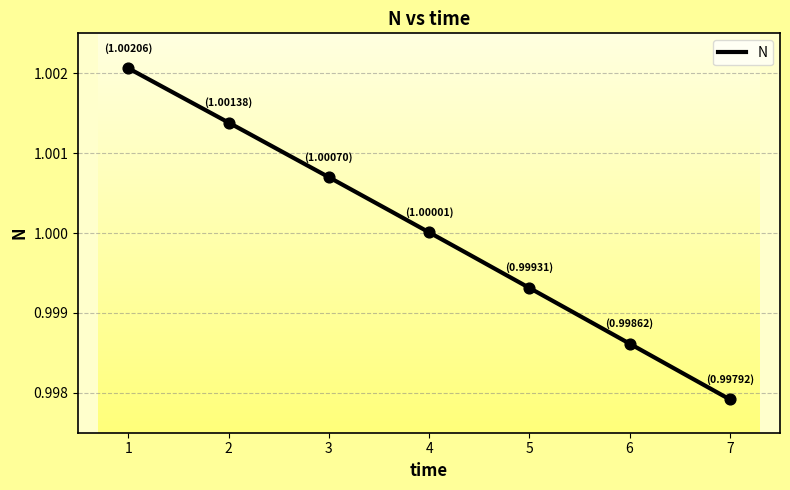

Between 3 and 4, which is larger?

3